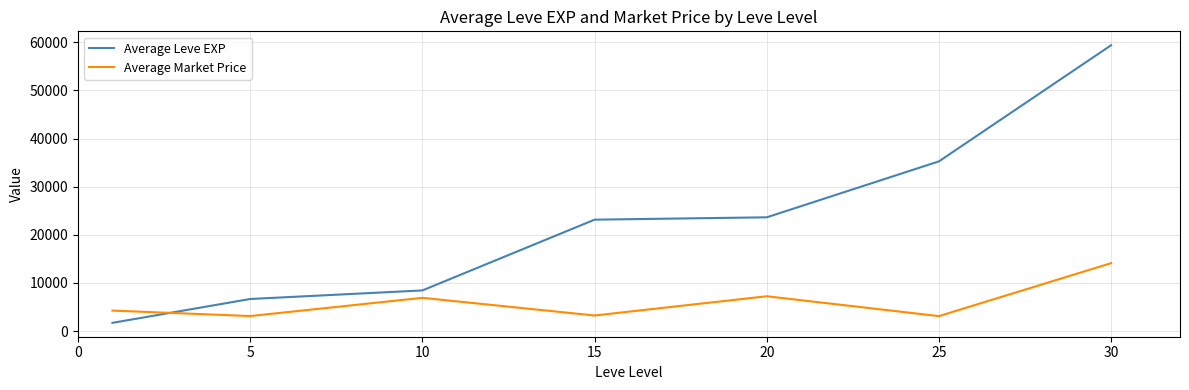

Which series has the widest spread of values?

Average Leve EXP